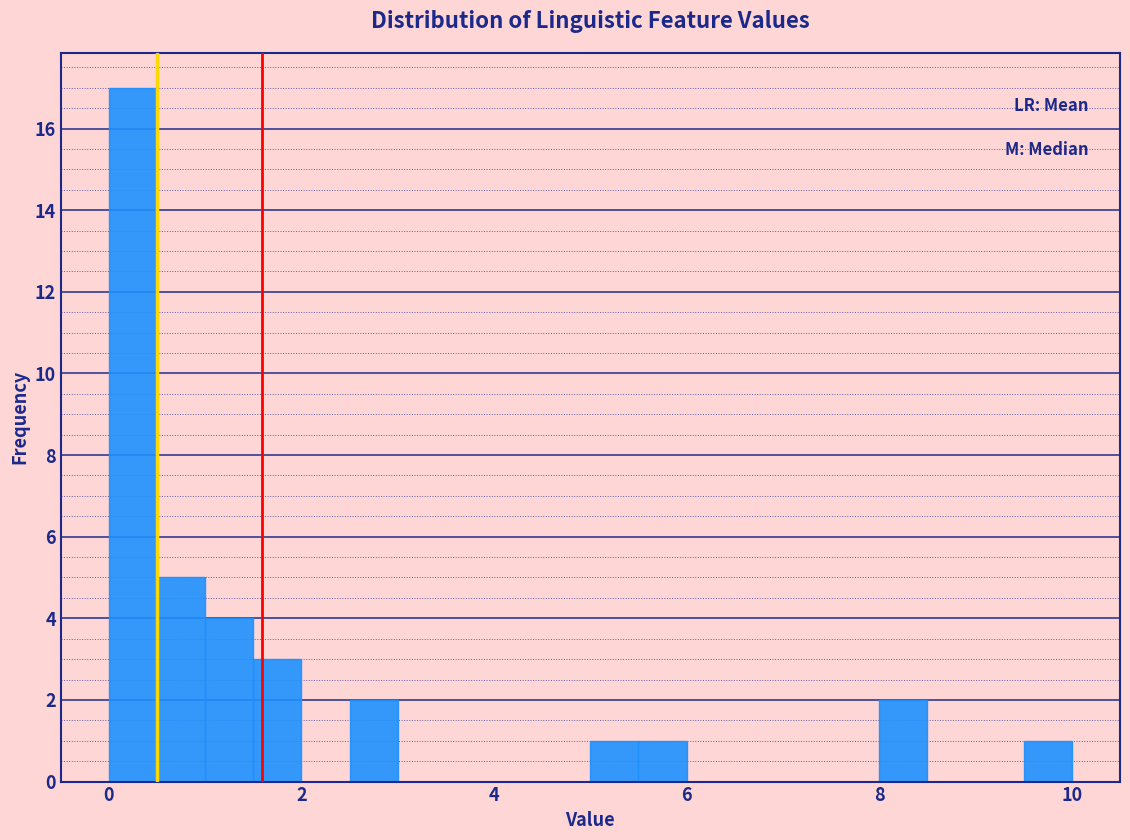

Around what value on the x-axis is the tallest bar? Give the approximate position of its centre, as read against the axis.

0.2